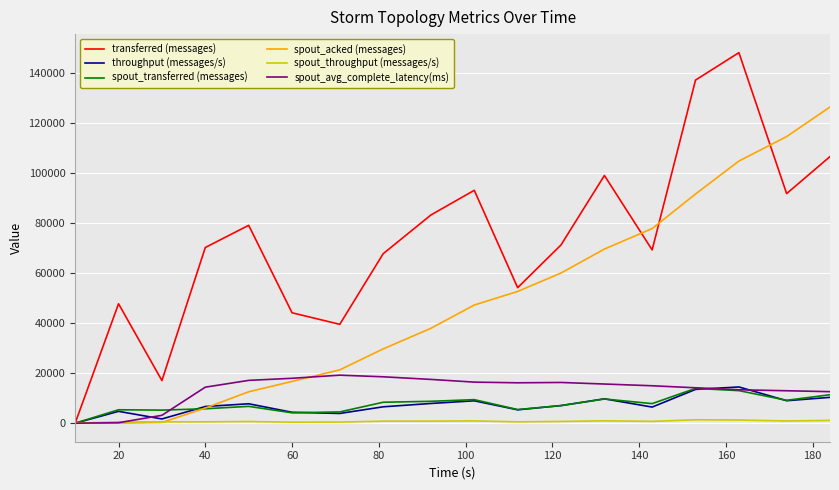

What is the maximum value for transferred (messages)?

147940.0